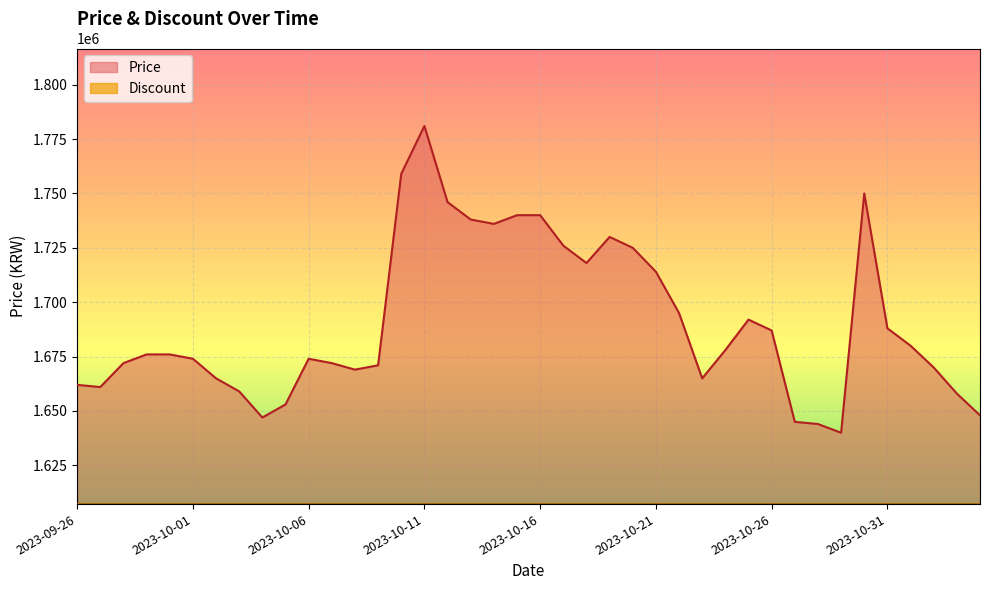

What is the approximate value at 2023-10-13, to the nearest 10?

1738000